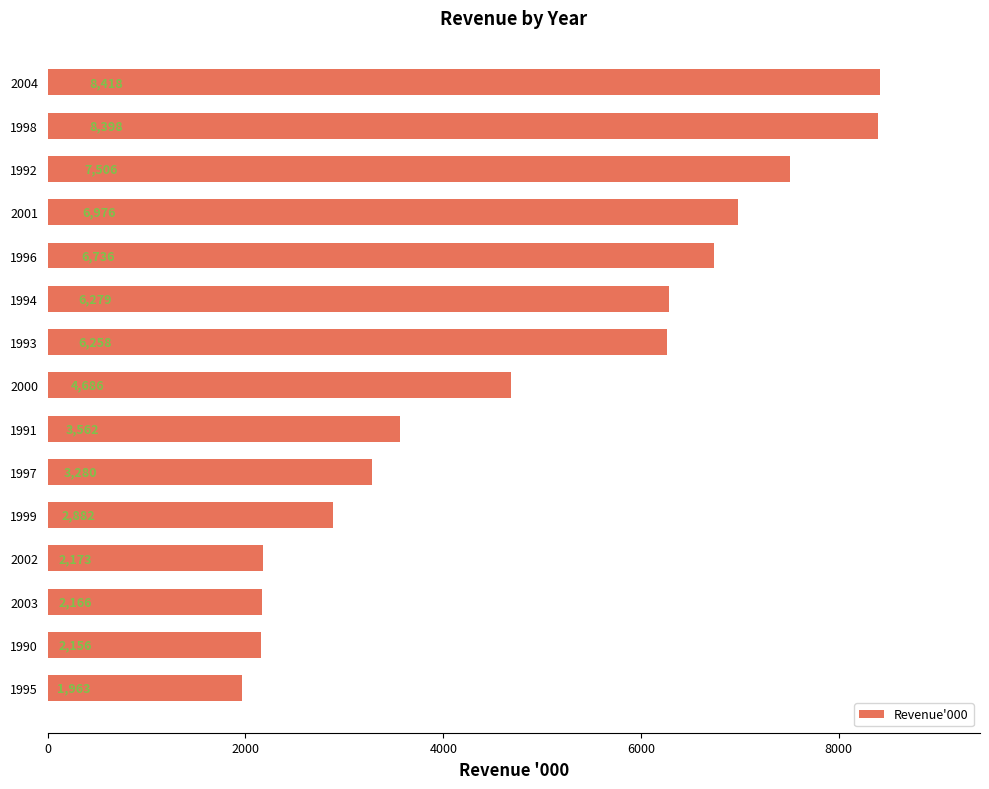

Which category has the highest value across all series?

2004